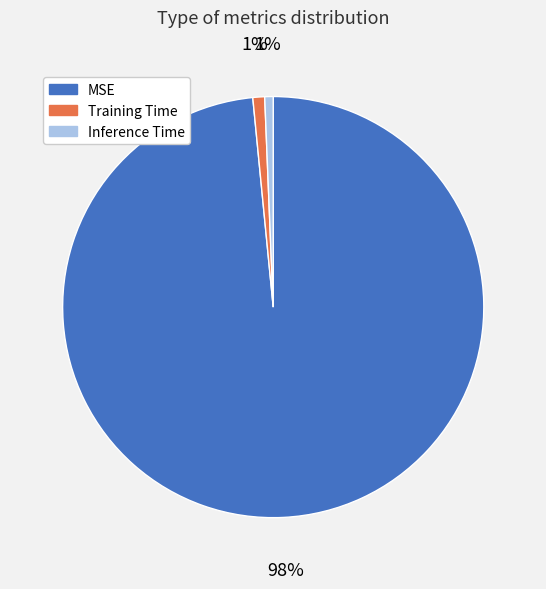

To the nearest percent, what is the combined percentage of Inference Time and Training Time?

2%